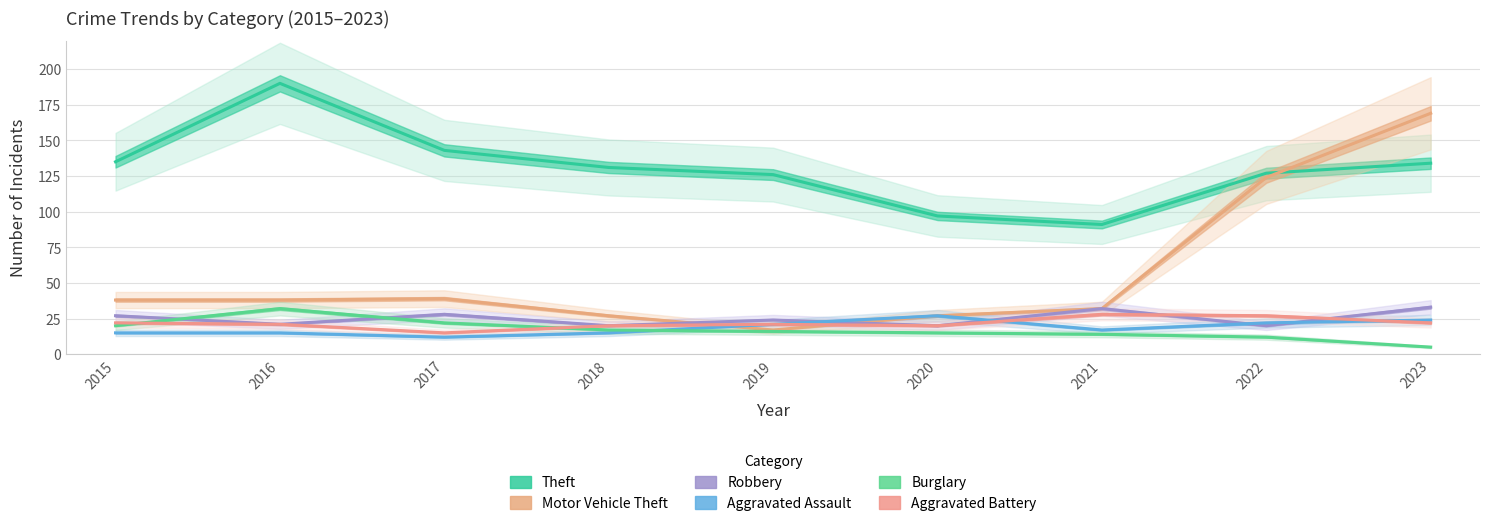

How many values in the Aggravated Assault series exceed 17?

4